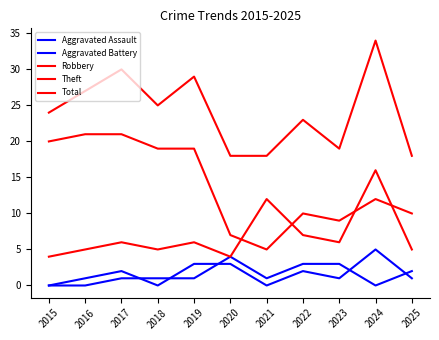

What is the difference between the maximum and minimum values in the Aggravated Battery series?

4